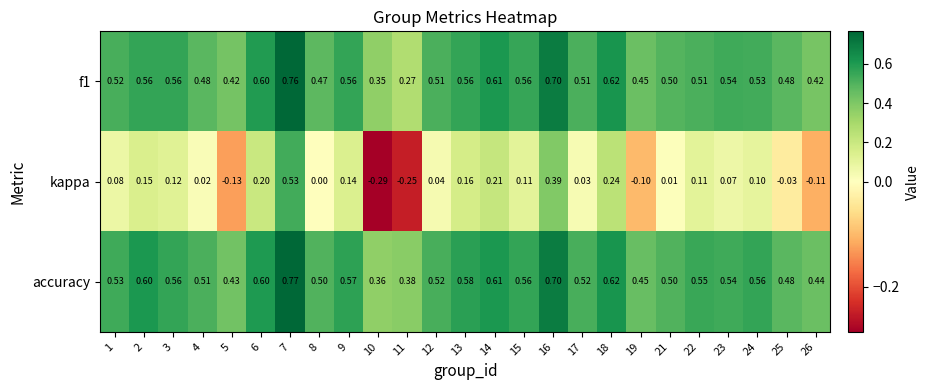

Which series changed the most between 11 and 18?

kappa